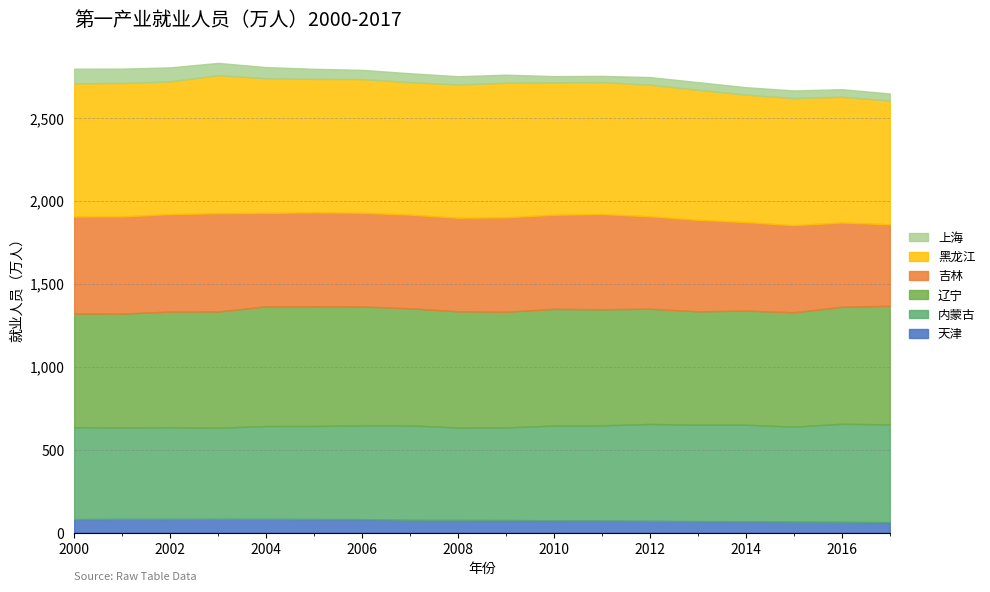

Where is 黑龙江 nearest to the value 789?

2012